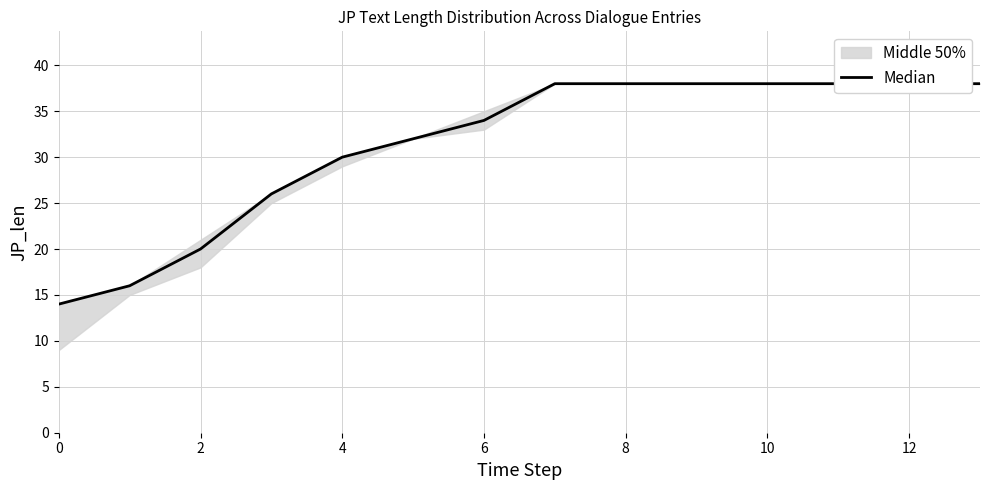

The chart shows a value of 38 at 10. True or false?

True